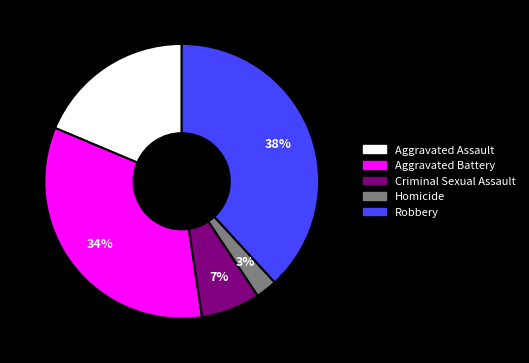

Is the sum of Aggravated Assault and Homicide greater than half?

No